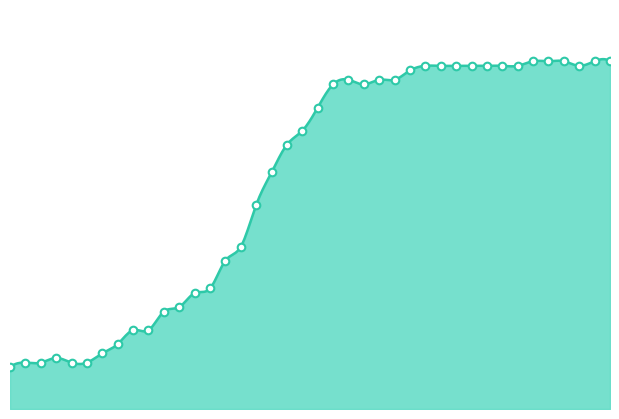

Approximately how many times larger is the value at 2020-03-04 compared to 2020-03-06?

0.7